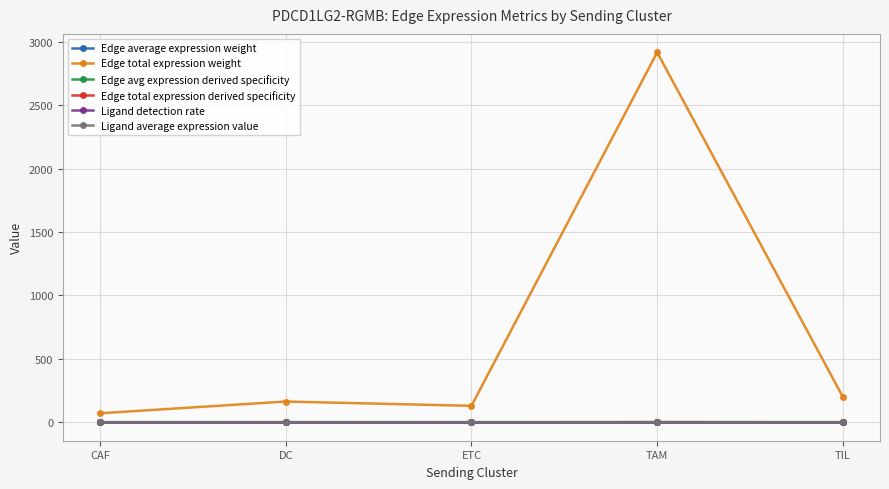

Is the value of Edge average expression weight at ETC greater than the value of Edge total expression weight at CAF?

No